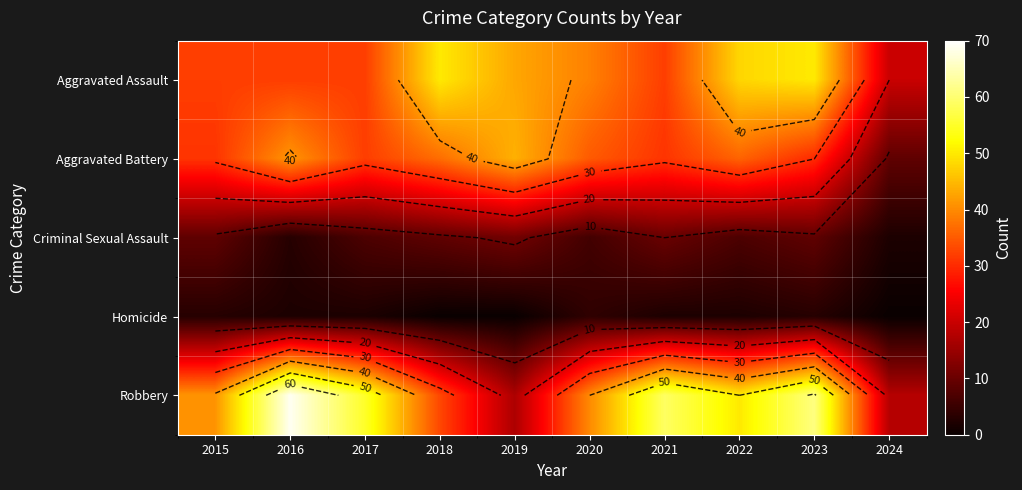

List the labels in order of Robbery value, largest first.

2016, 2023, 2021, 2017, 2022, 2015, 2020, 2018, 2024, 2019